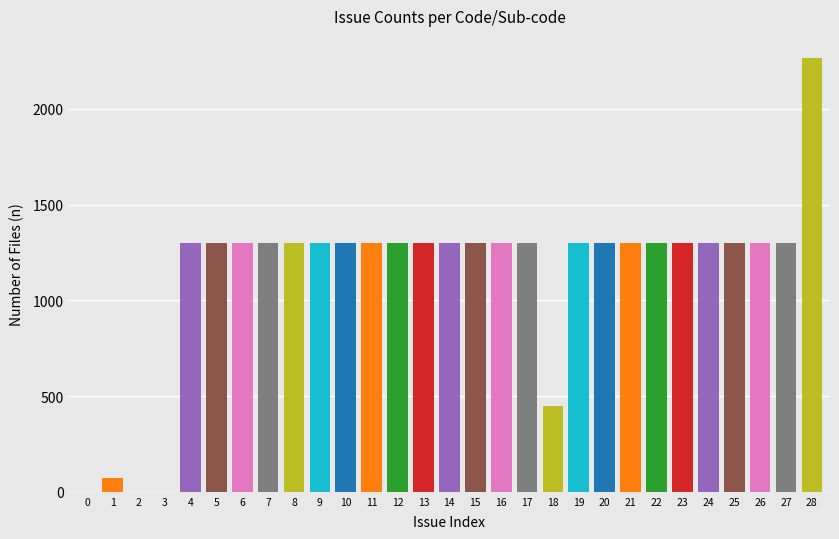

Reading left to right, transcribe all the data shown in this chart.

0=1	1=72	2=1	3=1	4=1300	5=1300	6=1300	7=1300	8=1300	9=1300	10=1300	11=1300	12=1300	13=1300	14=1300	15=1300	16=1300	17=1300	18=448	19=1300	20=1300	21=1300	22=1300	23=1300	24=1300	25=1300	26=1300	27=1300	28=2268